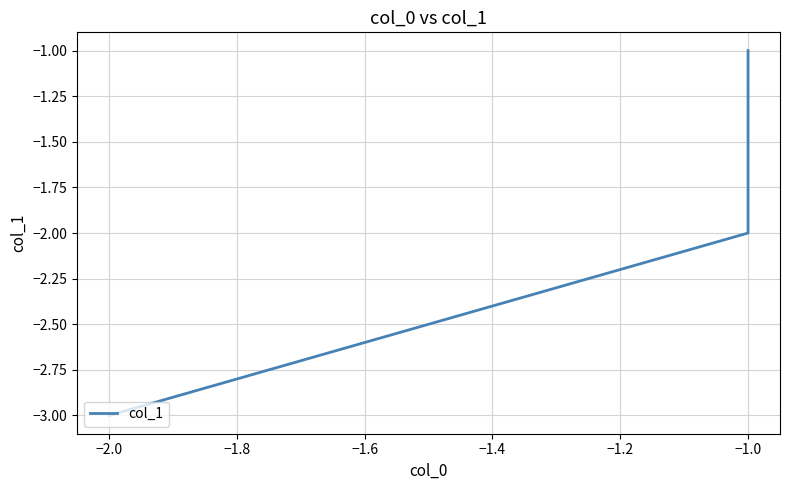

What is the label of the 3rd point from the right?

−1.0